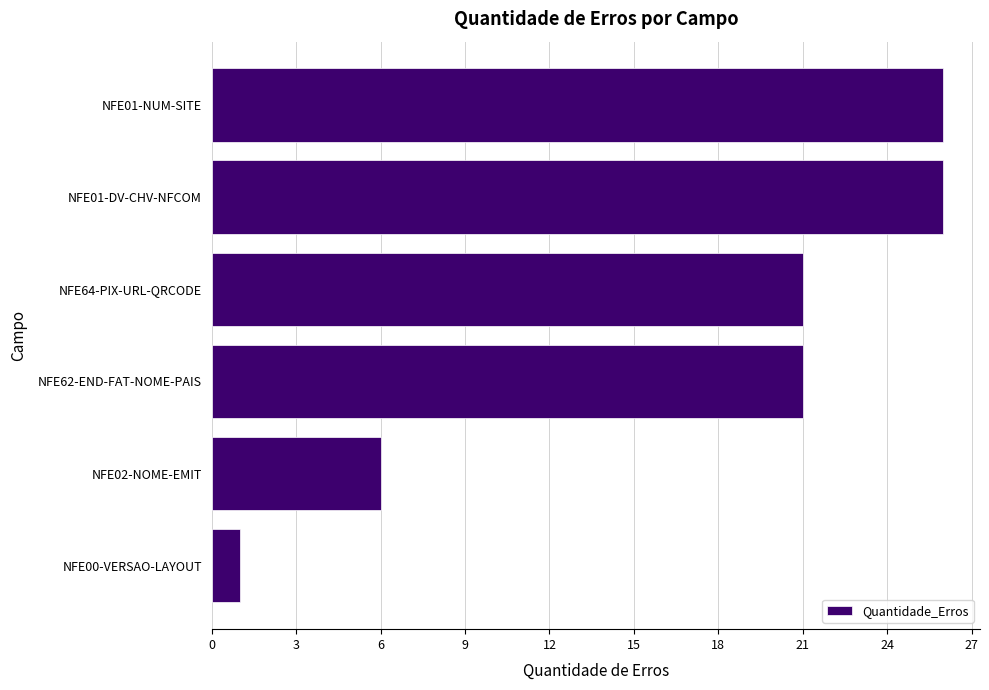

Reading top to bottom, what are all the values shown in this chart?

26	26	21	21	6	1